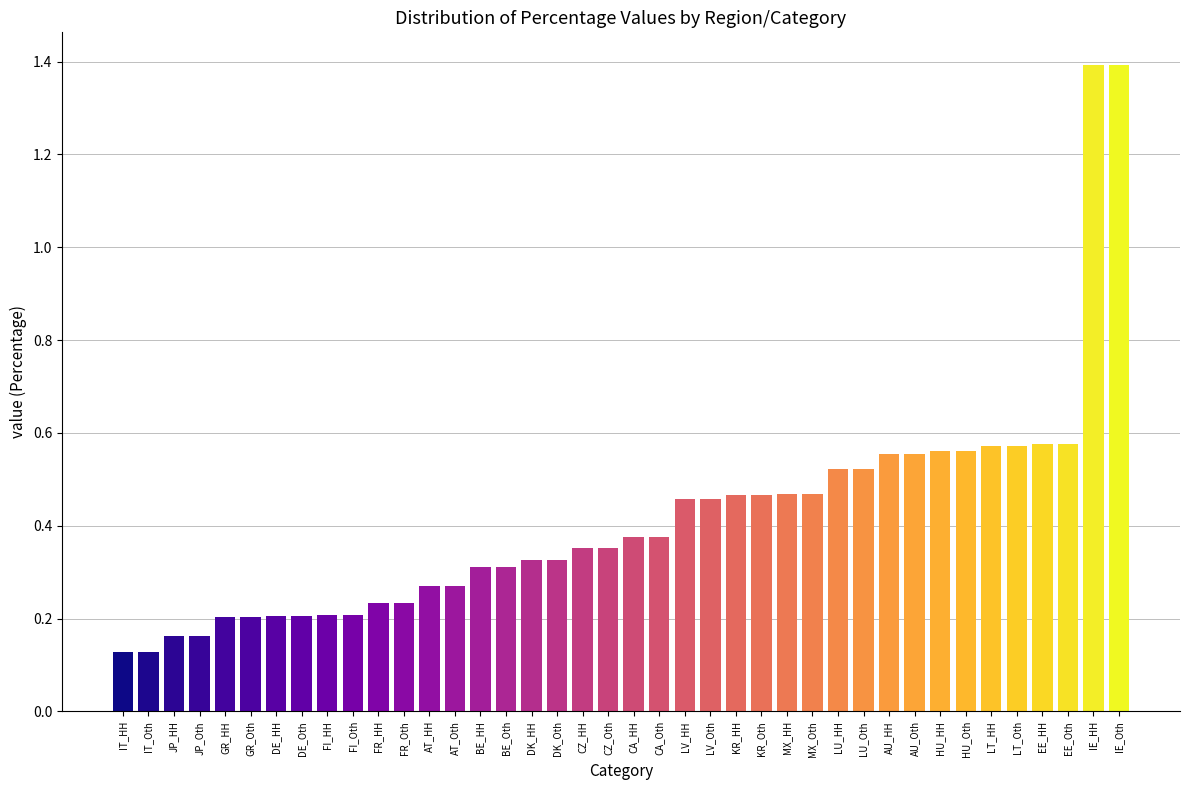

Count the values in the range 0 to 1.

38